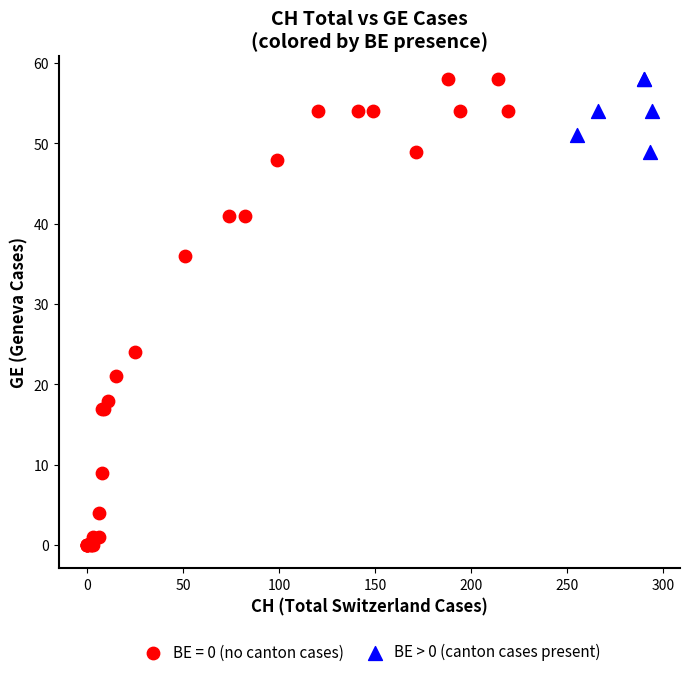

Which series reaches the minimum Y coordinate?

BE = 0 (no canton cases)